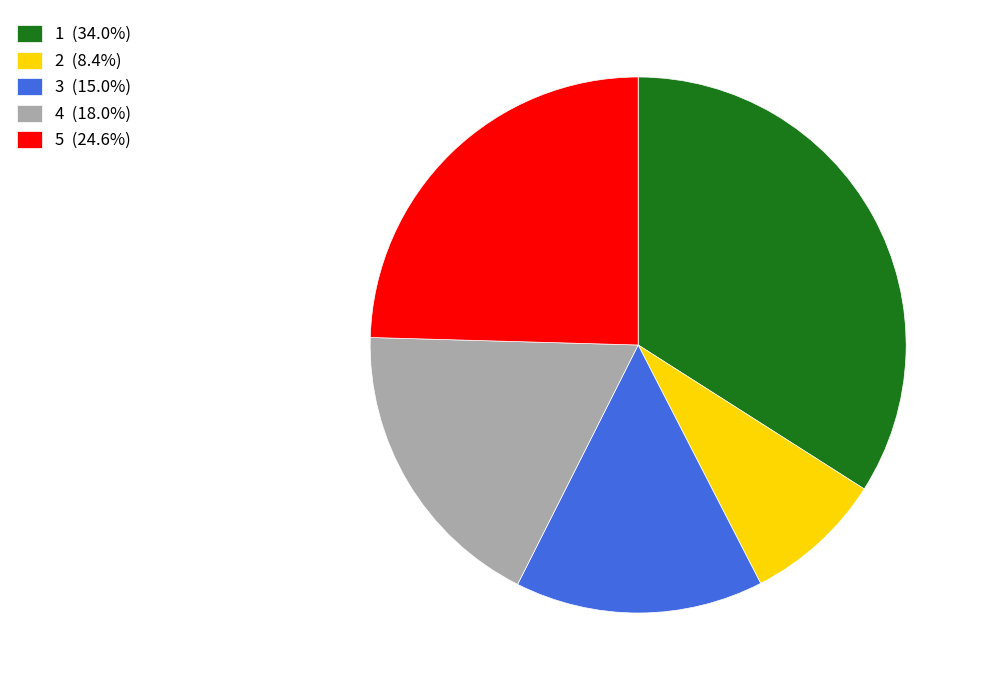

The 3 slice represents 27% of the pie. True or false?

False